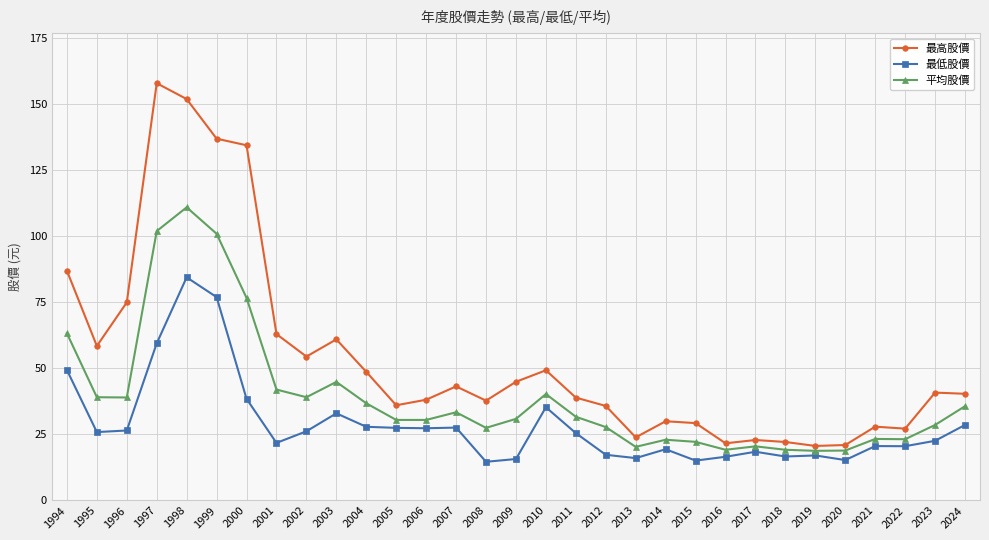

How many categories are shown in the chart?

31